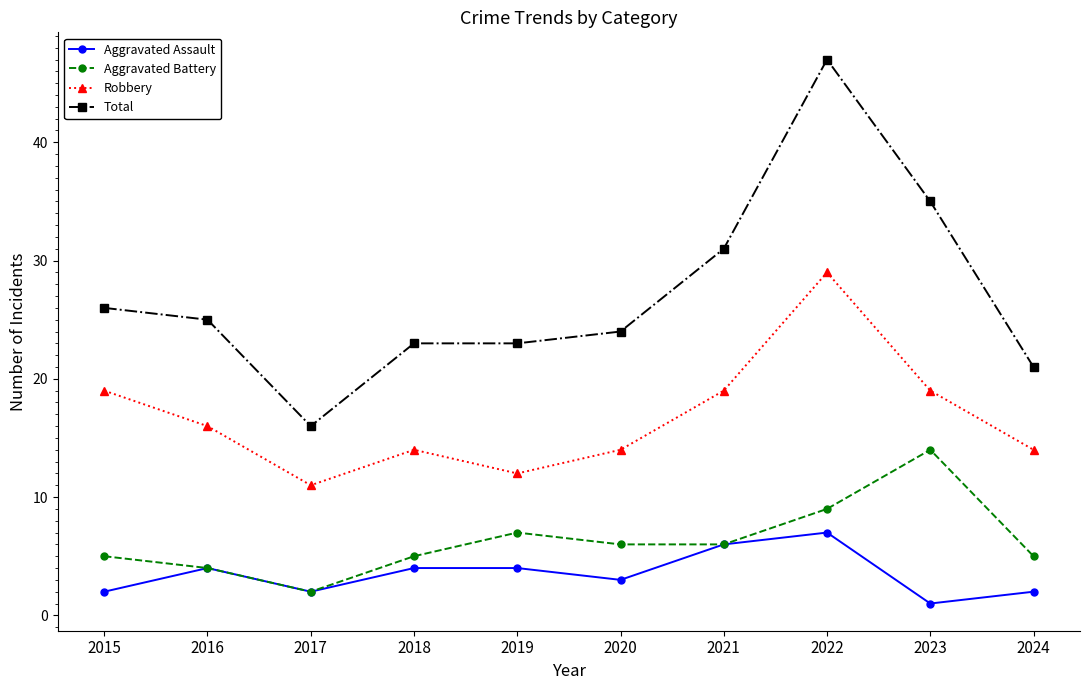

Is the value of Aggravated Assault at 2015 greater than the value of Robbery at 2018?

No